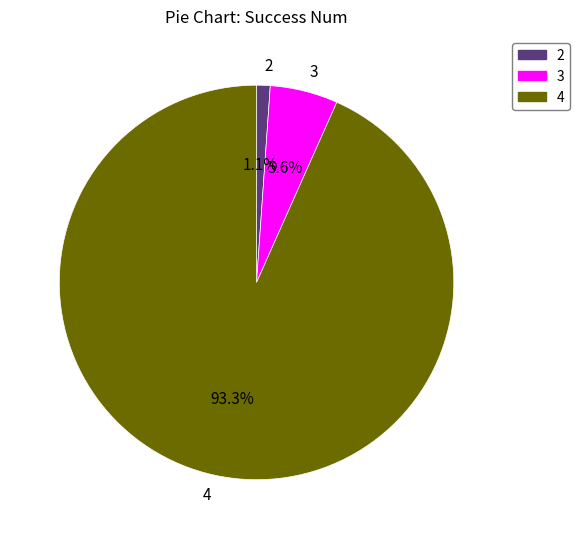

What percentage is the 2 slice, to the nearest percent?

1%